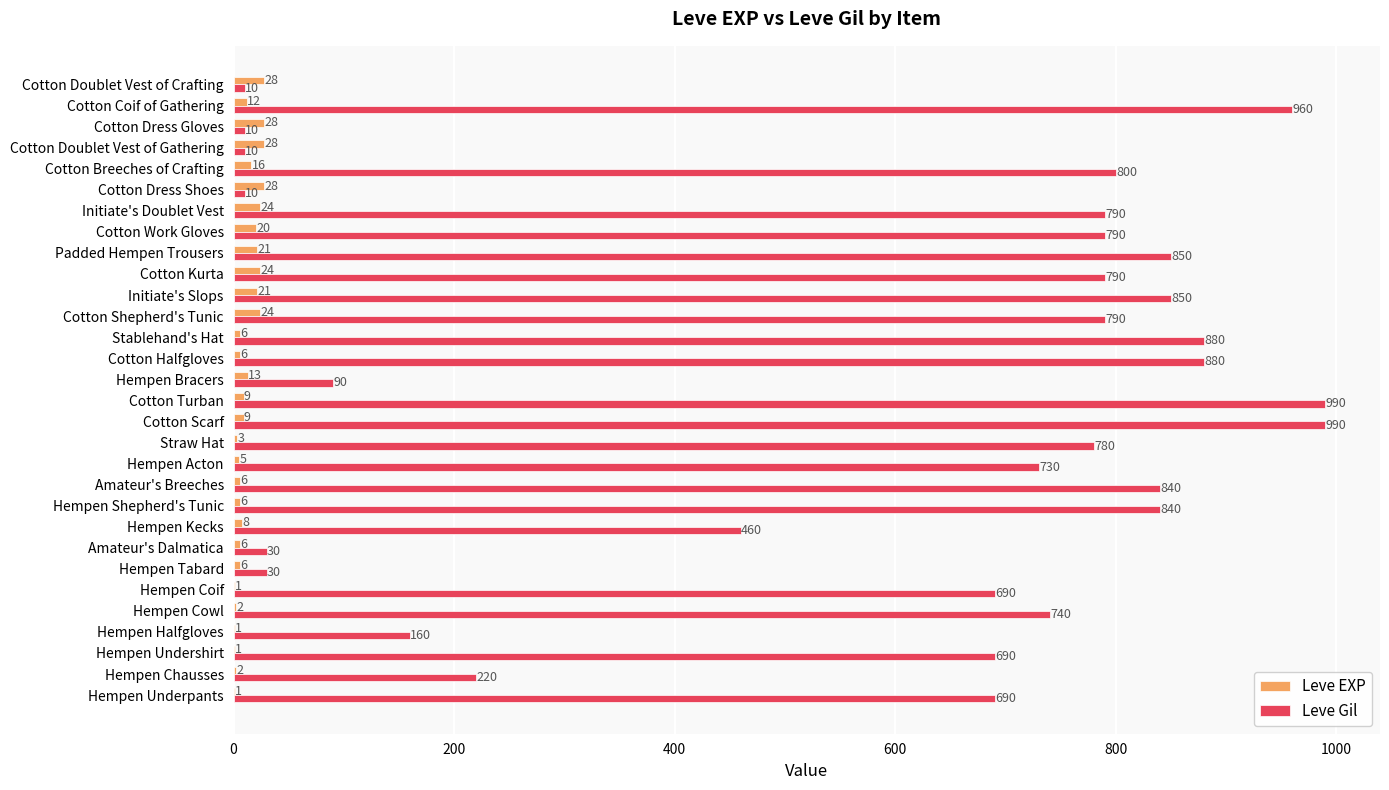

What is the sum of all Leve EXP values?

365